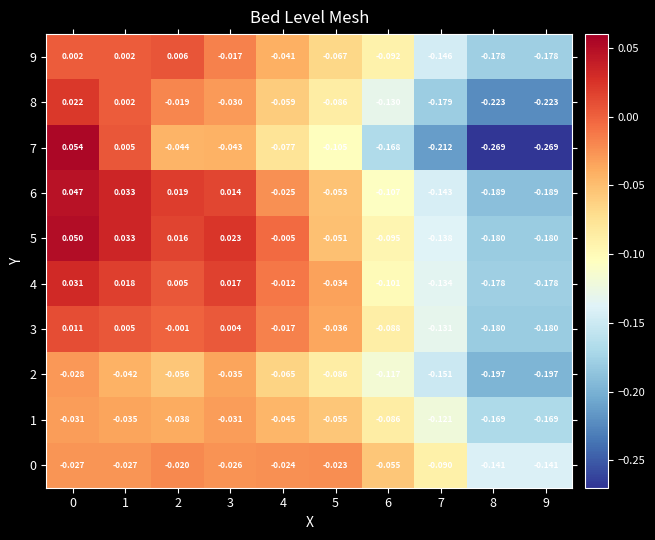

Is the value of 5 at 0 greater than the value of 2 at 9?

Yes